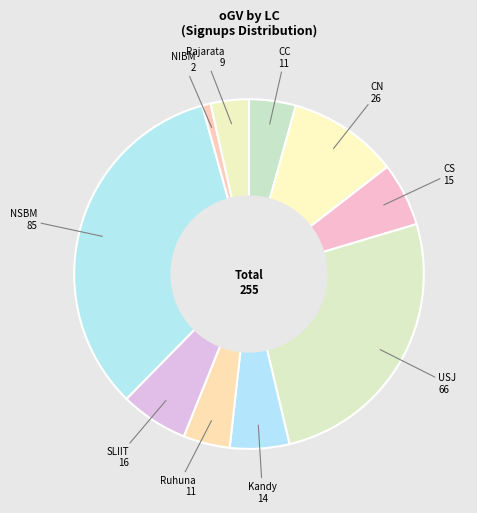

Which slice is the largest?

NSBM